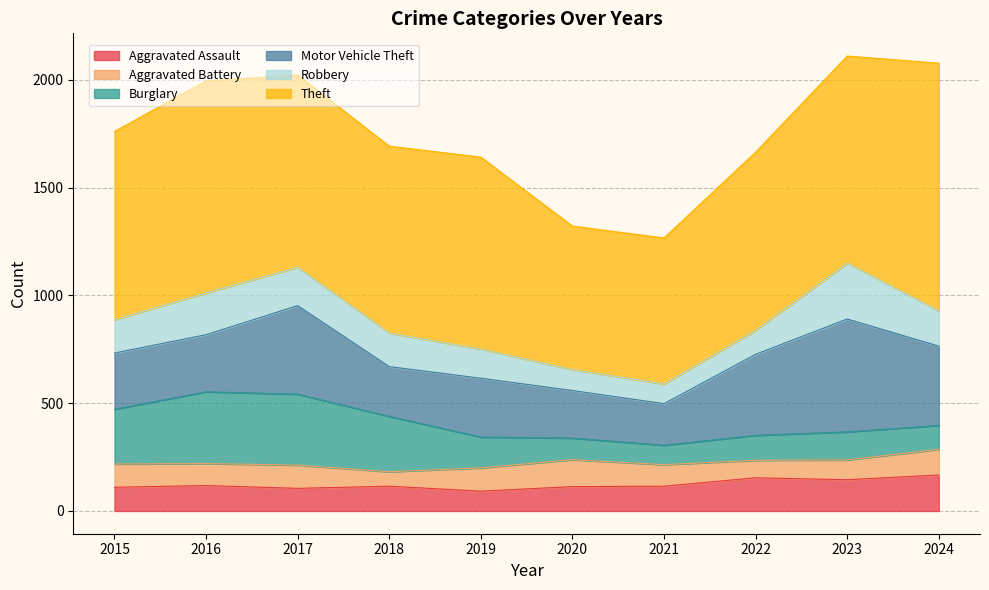

Which series ends up on top after the final intersection of Robbery and Burglary?

Robbery